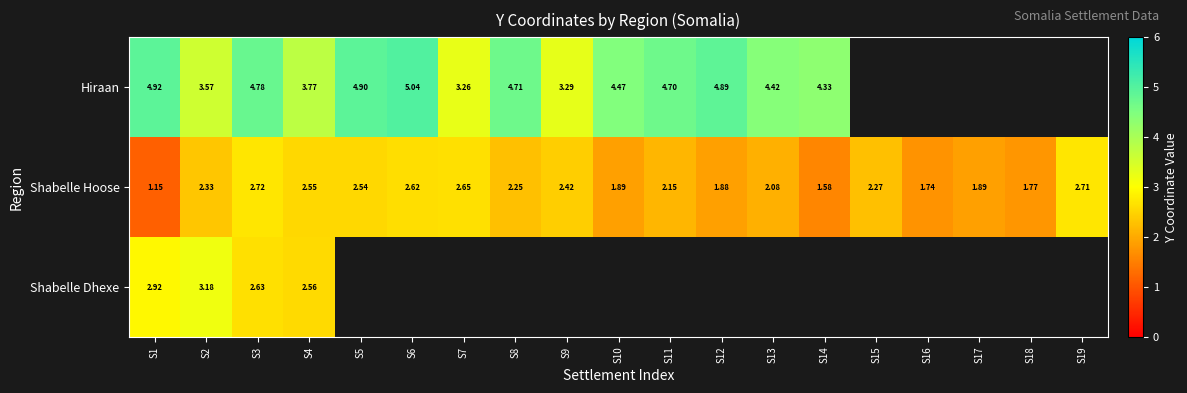

What is the maximum value shown in the chart?

5.0